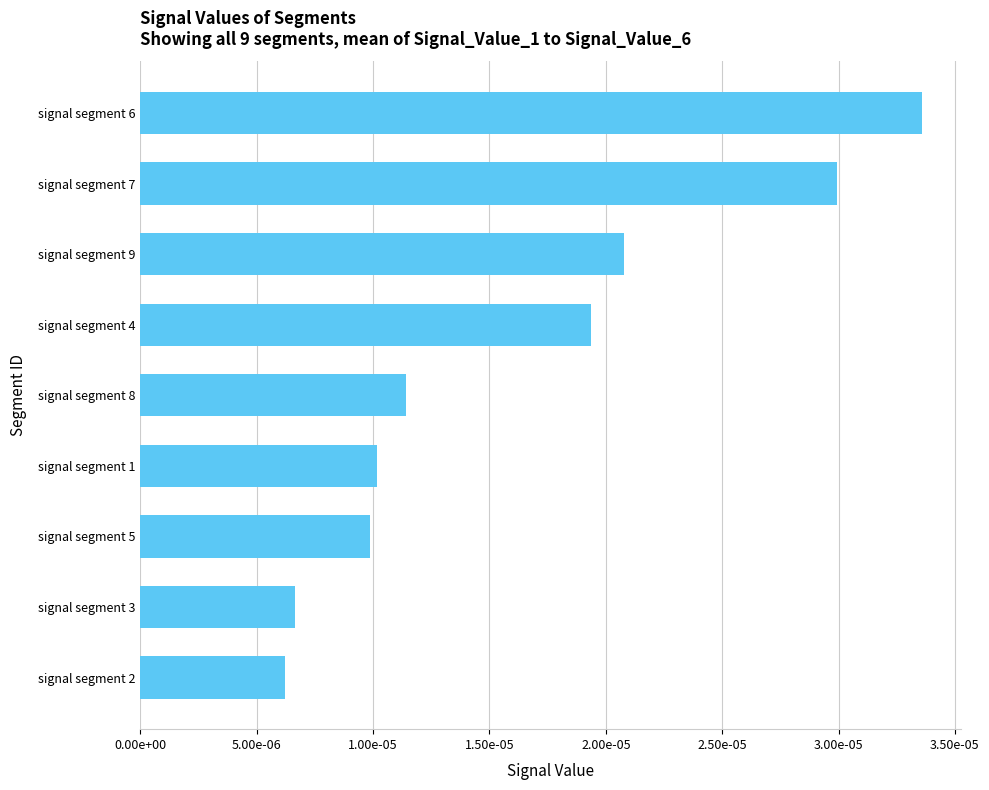

Rank the categories by value from highest to lowest.

signal segment 6, signal segment 7, signal segment 9, signal segment 4, signal segment 8, signal segment 1, signal segment 5, signal segment 3, signal segment 2